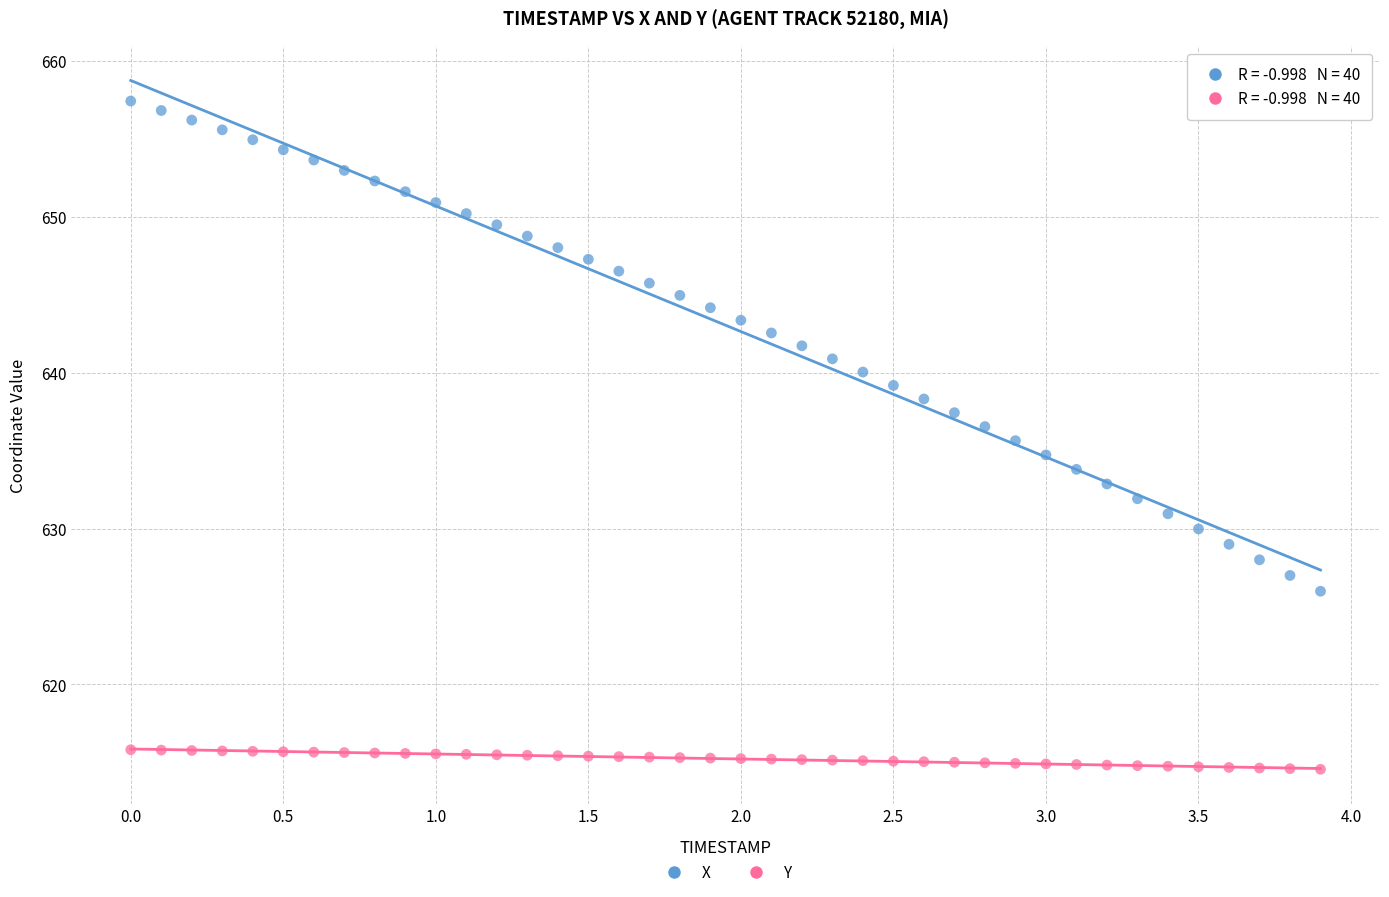

Across all data points, what is the range of Y values (max minus min)?

42.9